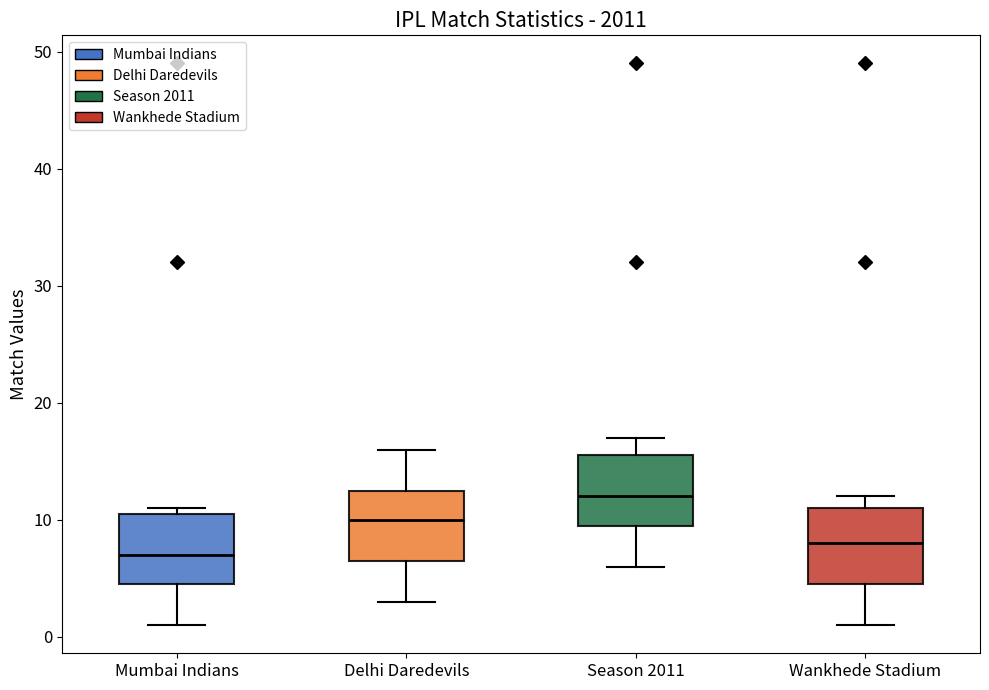

Where does the lower whisker of the box for Delhi Daredevils end on the y-axis? The values are not printed on the chart, so give them approximately, as read against the axis.

3